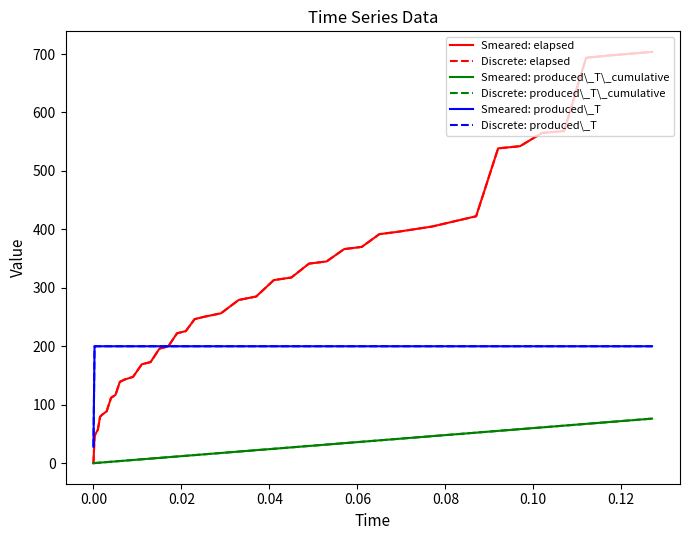

Reading right to left, extract all data points from this chart.

Smeared: elapsed: 703.7	697.4	693.6	568.1	565.1	542.3	538.6	422.5	404.9	395.6	391.8	370.0	366.2	345.1	341.4	317.6	313.2	285.1	279.1	256.4	250.2	246.4	226.0	222.2	199.8	196.0	173.0	169.2	147.7	142.8	139.1	116.7	111.8	88.7	83.1	79.3	57.2	50.5	46.1	0.0
Discrete: elapsed: 703.7	697.4	693.6	568.1	565.1	542.3	538.6	422.5	404.9	395.6	391.8	370.0	366.2	345.1	341.4	317.6	313.2	285.1	279.1	256.4	250.2	246.4	226.0	222.2	199.8	196.0	173.0	169.2	147.7	142.8	139.1	116.7	111.8	88.7	83.1	79.3	57.2	50.5	46.1	0.0
Smeared: produced\_T\_cumulative: 76.2	70.2	67.2	64.2	61.2	58.2	55.2	52.2	46.2	41.4	39.0	36.6	34.2	31.8	29.4	27.0	24.6	22.2	19.8	17.4	15.0	13.8	12.6	11.4	10.2	9.0	7.8	6.6	5.4	4.2	3.6	3.0	2.4	1.8	1.2	0.9	0.6	0.3	0.2	0.0
Discrete: produced\_T\_cumulative: 76.2	70.2	67.2	64.2	61.2	58.2	55.2	52.2	46.2	41.4	39.0	36.6	34.2	31.8	29.4	27.0	24.6	22.2	19.8	17.4	15.0	13.8	12.6	11.4	10.2	9.0	7.8	6.6	5.4	4.2	3.6	3.0	2.4	1.8	1.2	0.9	0.6	0.3	0.2	0.0
Smeared: produced\_T: 200.0	200.0	200.0	200.0	200.0	200.0	200.0	200.0	200.0	200.0	200.0	200.0	200.0	200.0	200.0	200.0	200.0	200.0	200.0	200.0	200.0	200.0	200.0	200.0	200.0	200.0	200.0	200.0	200.0	200.0	200.0	200.0	200.0	200.0	200.0	200.0	200.0	200.0	200.0	28.1
Discrete: produced\_T: 200.0	200.0	200.0	200.0	200.0	200.0	200.0	200.0	200.0	200.0	200.0	200.0	200.0	200.0	200.0	200.0	200.0	200.0	200.0	200.0	200.0	200.0	200.0	200.0	200.0	200.0	200.0	200.0	200.0	200.0	200.0	200.0	200.0	200.0	200.0	200.0	200.0	200.0	200.0	28.1